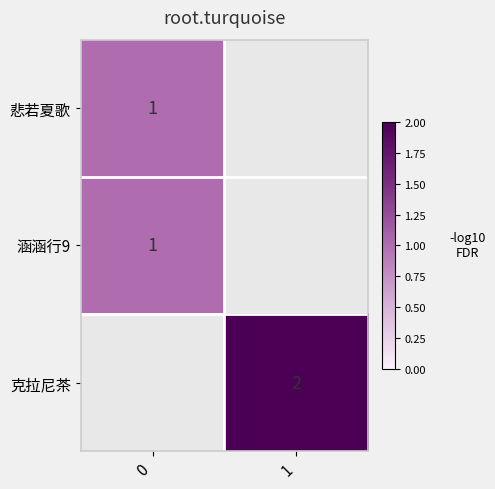

What is the sum of the 克拉尼茶 values at 0 and 1?

2